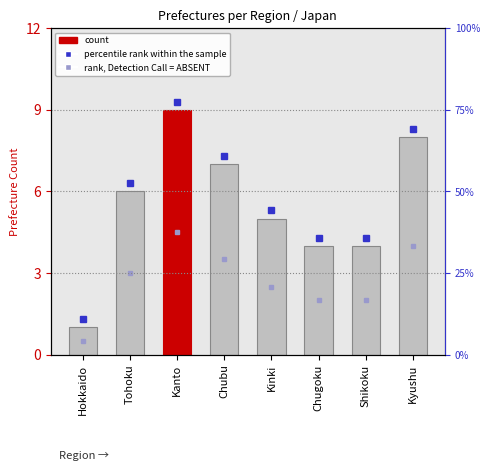

Does the chart contain any negative values?

No